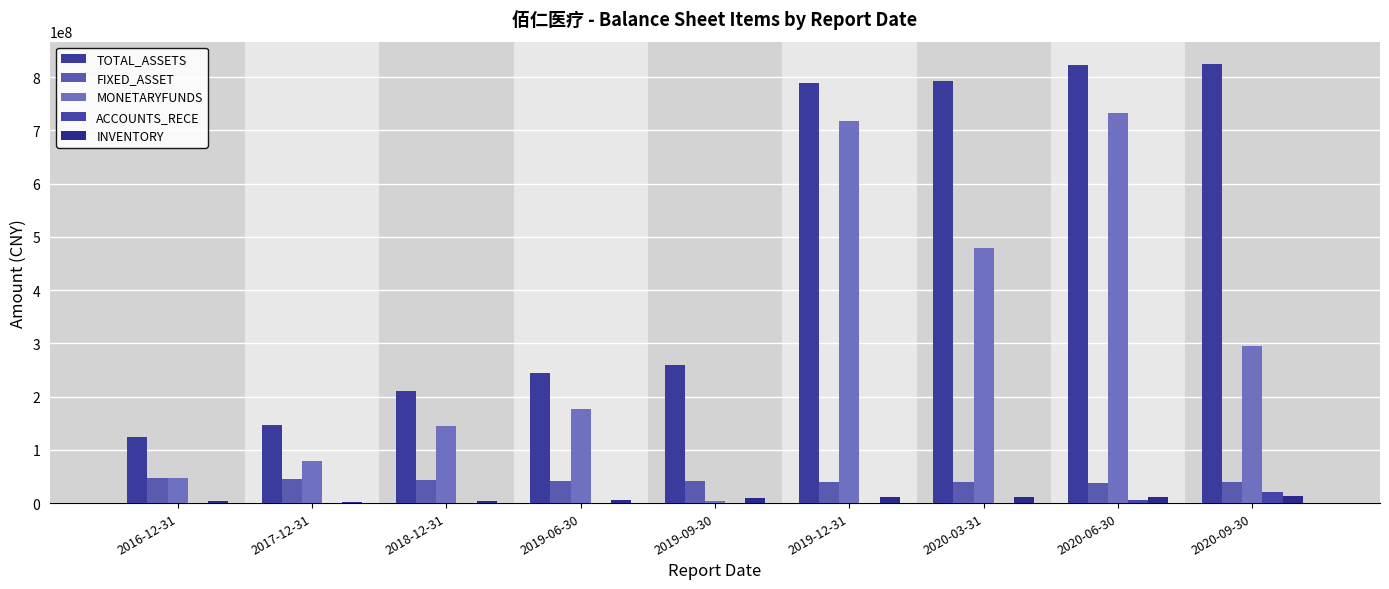

Are the bars grouped side by side (vs. stacked)?

Yes